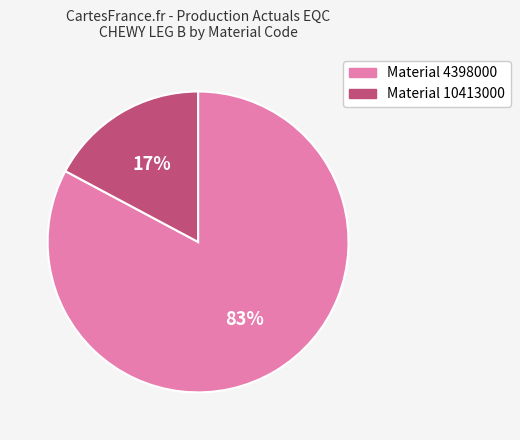

Which category accounts for the majority?

Material 4398000